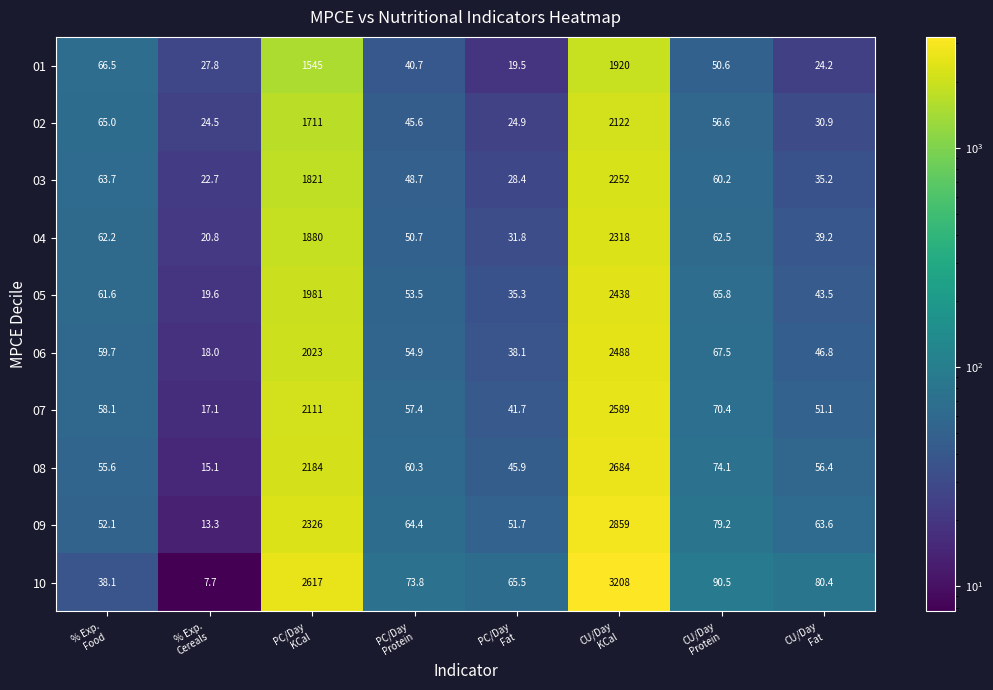

What is the minimum value for 06?

18.0